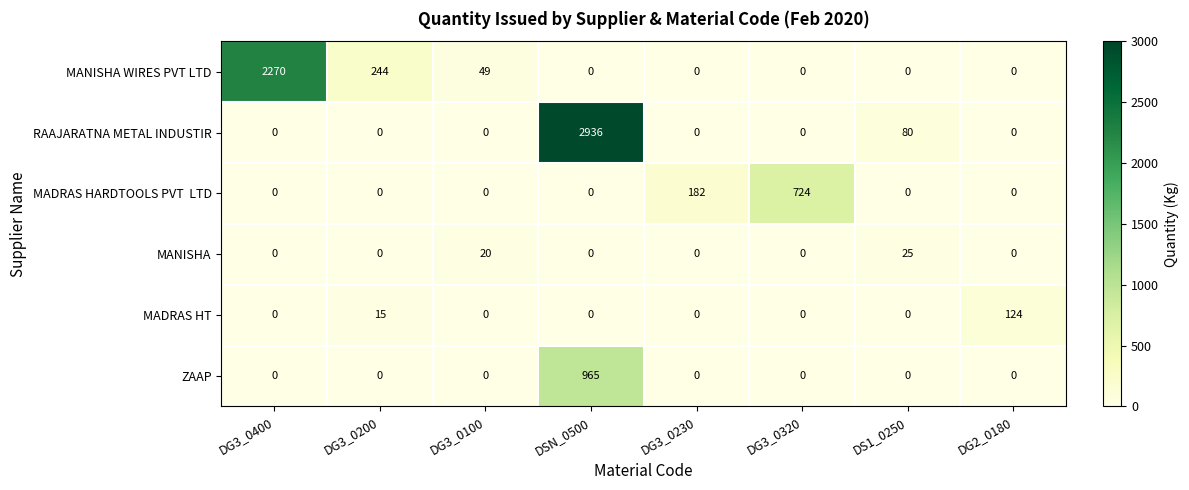

What is the total value across all series at DS1_0250?

105